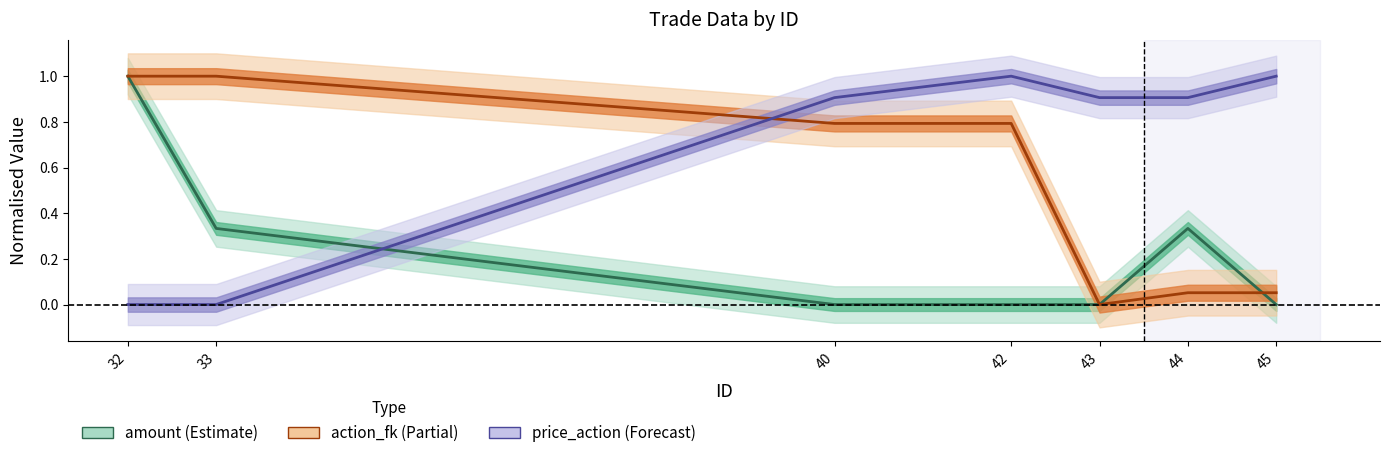

Where is the first local maximum for price_action?

42